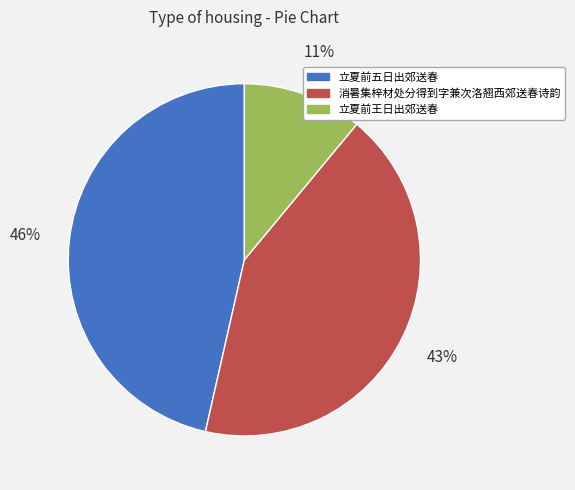

To the nearest percent, what is the combined percentage of 消暑集梓材处分得到字兼次洛翘西郊送春诗韵 and 立夏前王日出郊送春?

54%